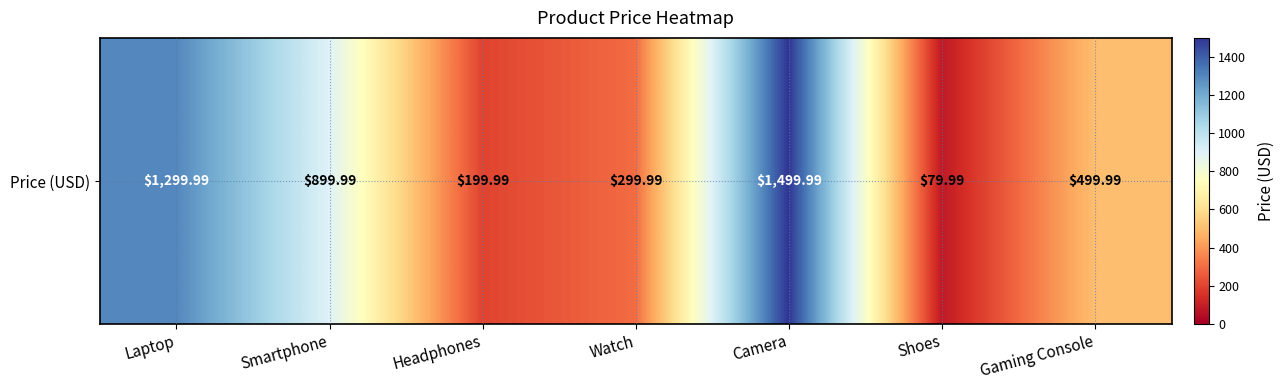

At which category does the chart reach its minimum across all series?

Shoes